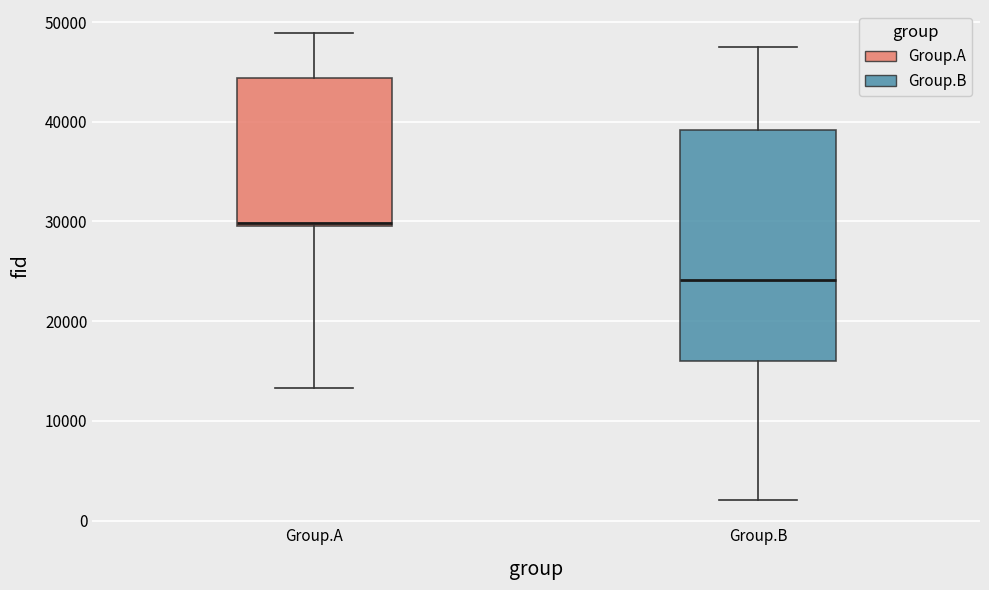

Where does the lower whisker of the box for Group.B end on the y-axis? The values are not printed on the chart, so give them approximately, as read against the axis.

2000